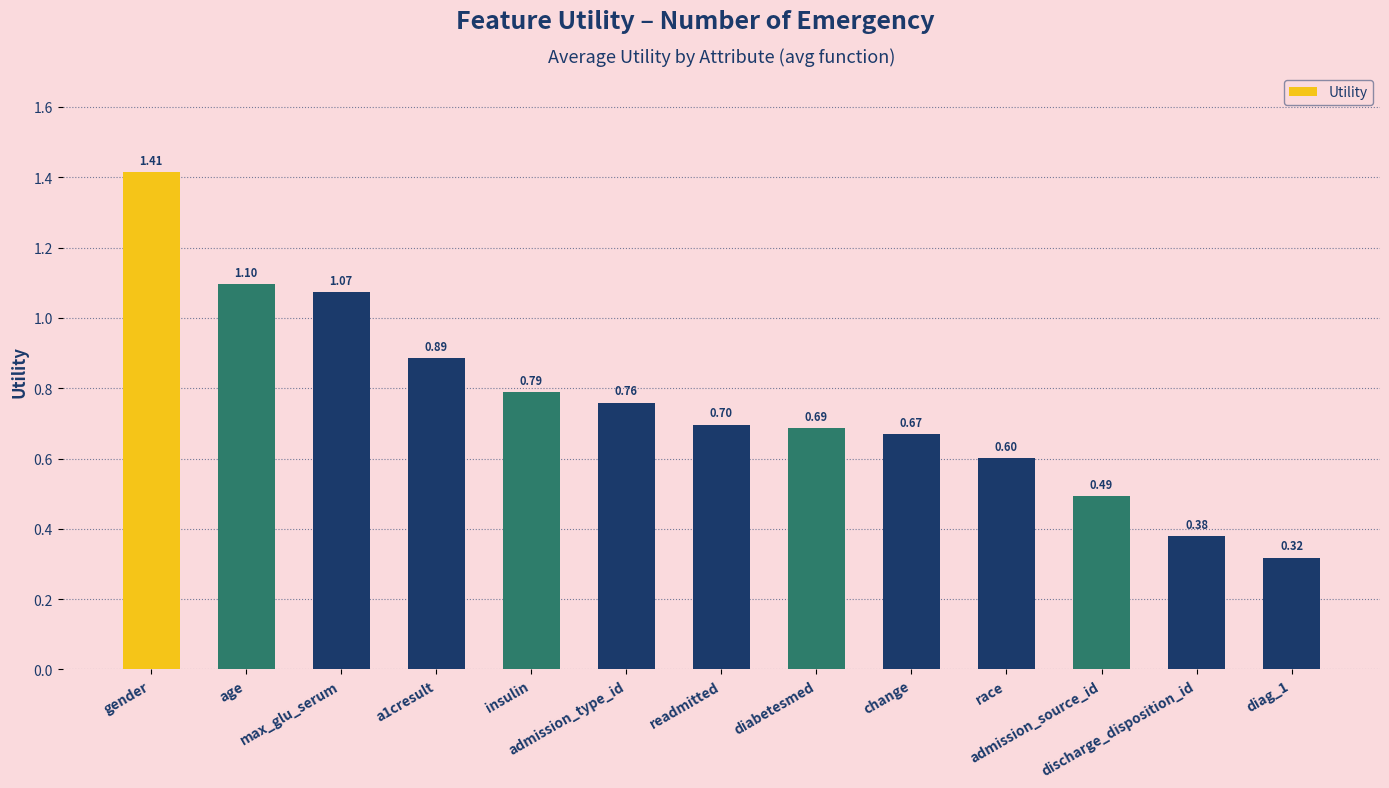

Is it true that the value at age is 1.6?

False